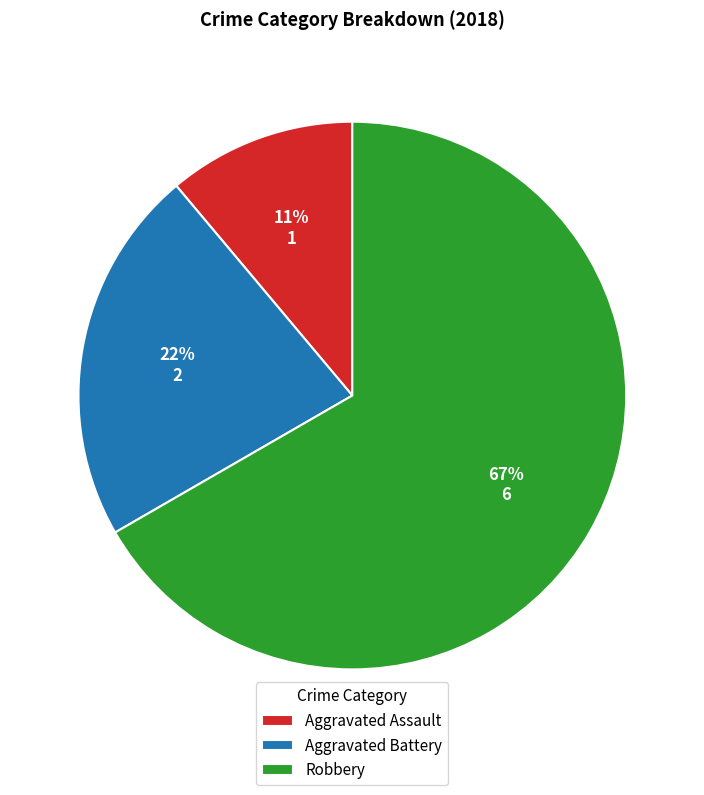

How many segments does this pie chart have?

3